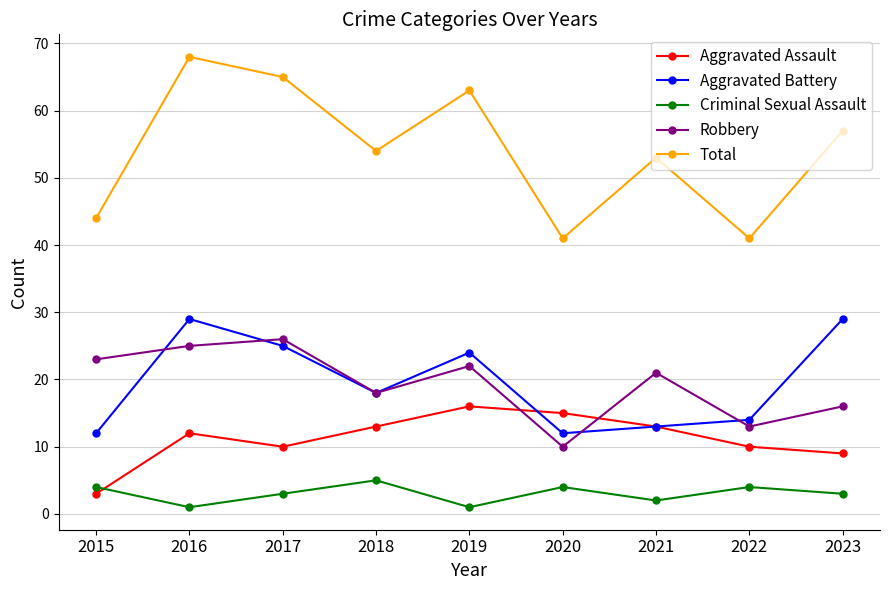

Where is Aggravated Battery nearest to the value 20?

2018